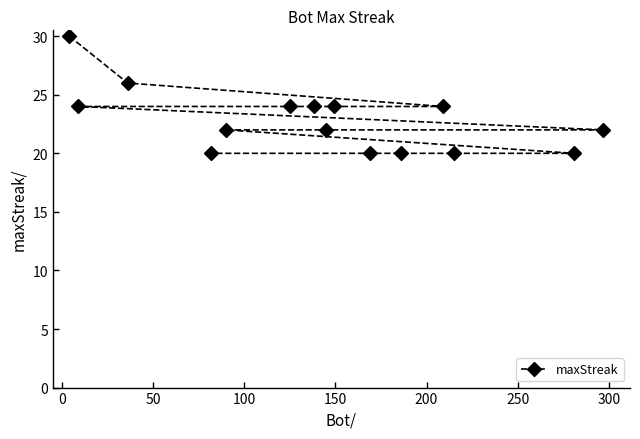

What is the difference between the maximum and minimum values?

10